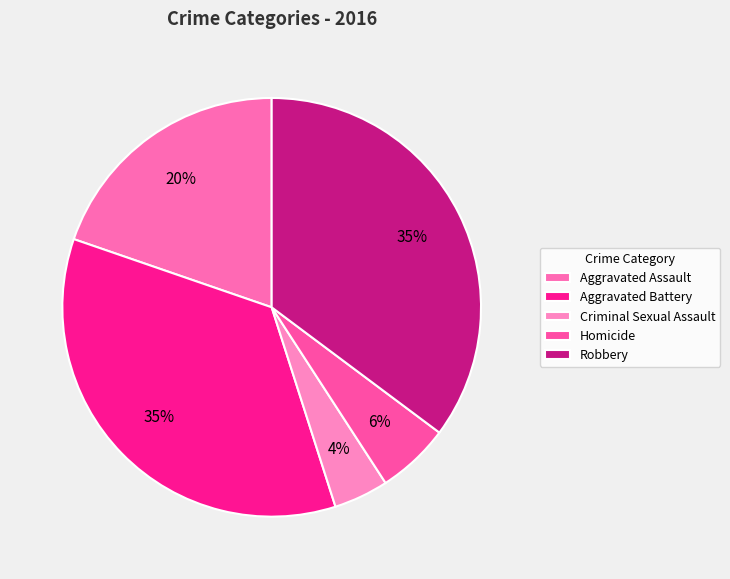

Does Aggravated Assault represent more than half of the total?

No